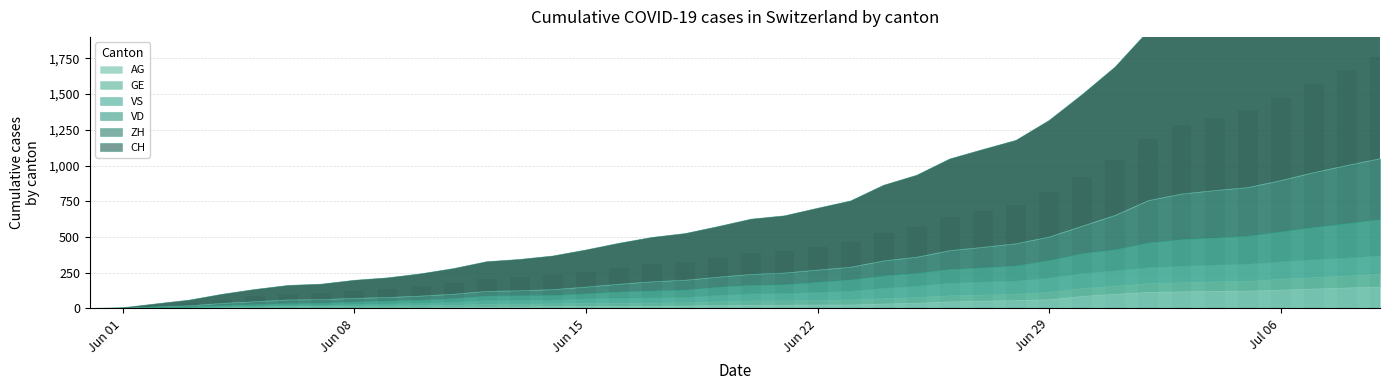

What is the greatest value displayed?

1758